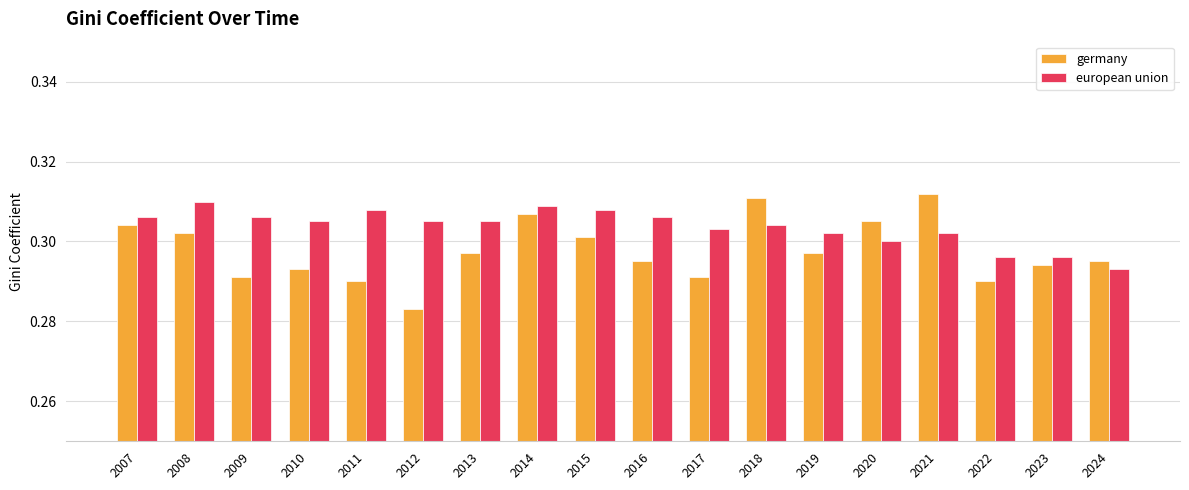

At which label does european union reach its minimum?

2024